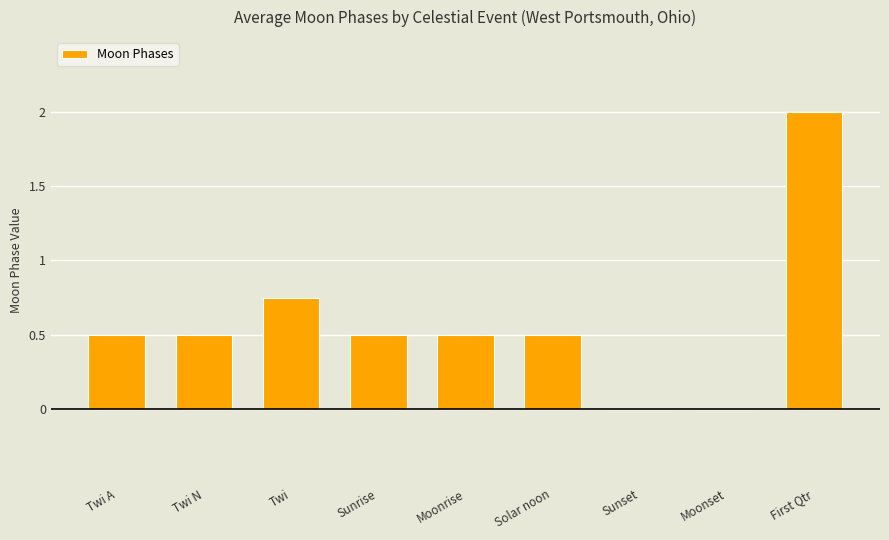

Which has a higher value, First Qtr or Twi?

First Qtr